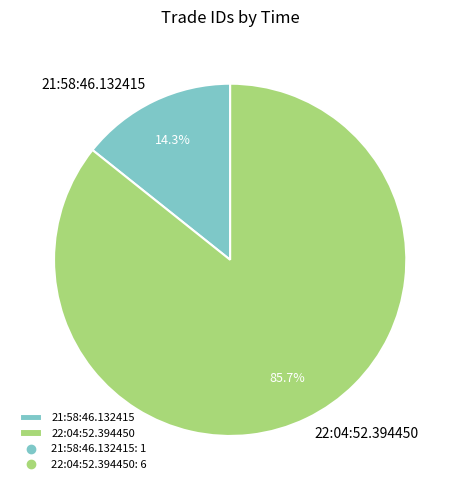

To the nearest percent, what portion does 21:58:46.132415 represent?

14%